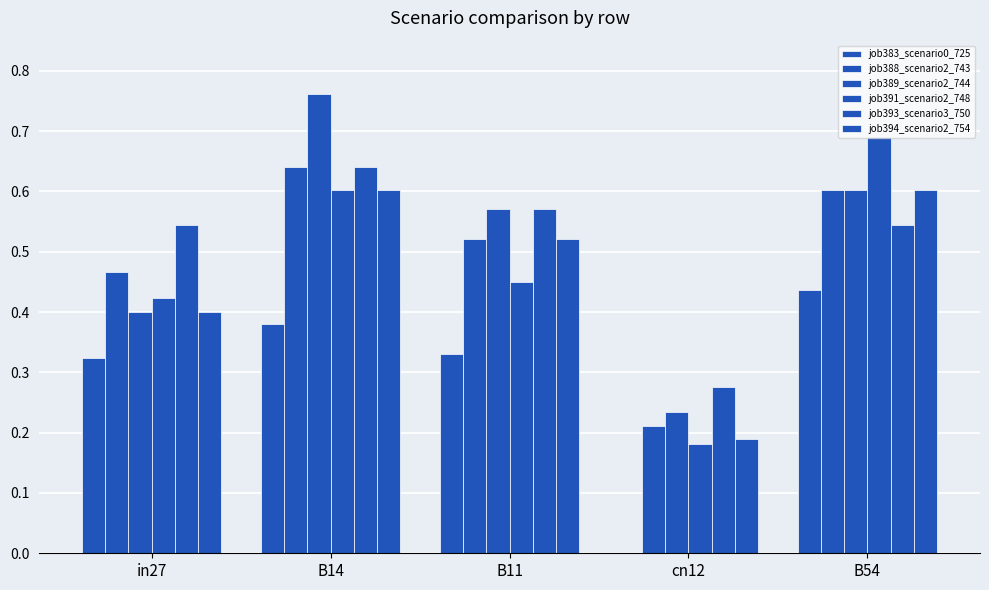

At how many categories does at least one series exceed 0?

5